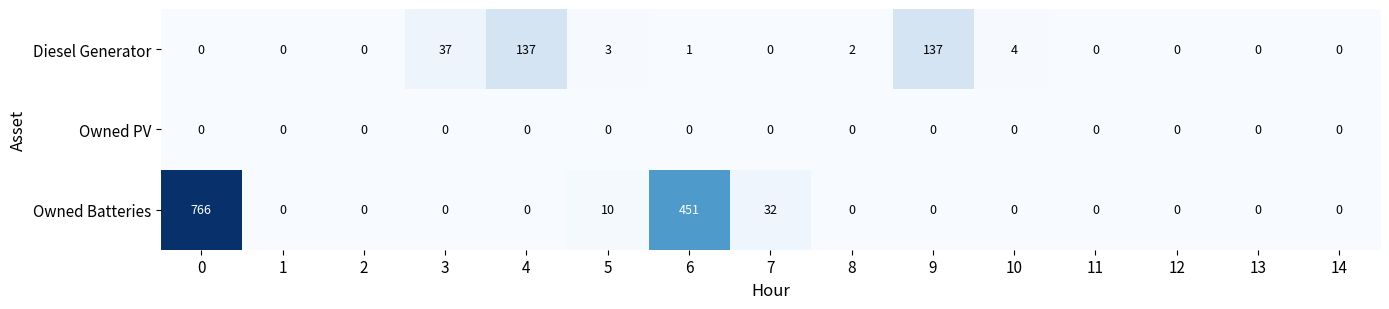

Which series has the widest spread of values?

Owned Batteries